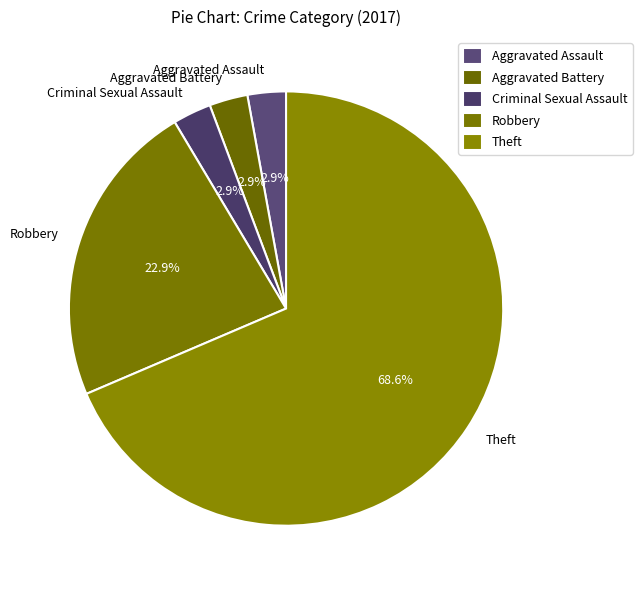

To the nearest percent, what is the average slice percentage?

20%